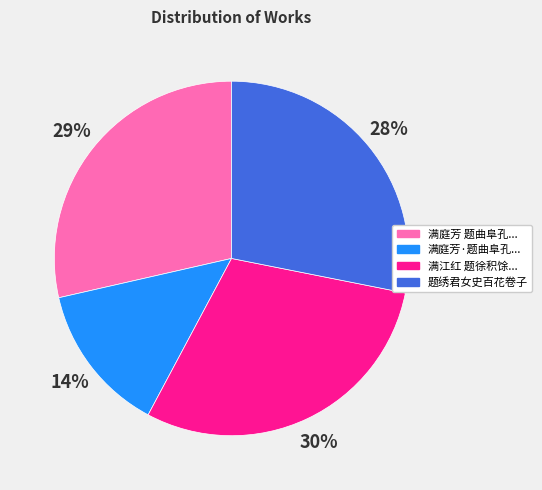

To the nearest percent, what is the difference between the largest and smallest slice percentages?

16%